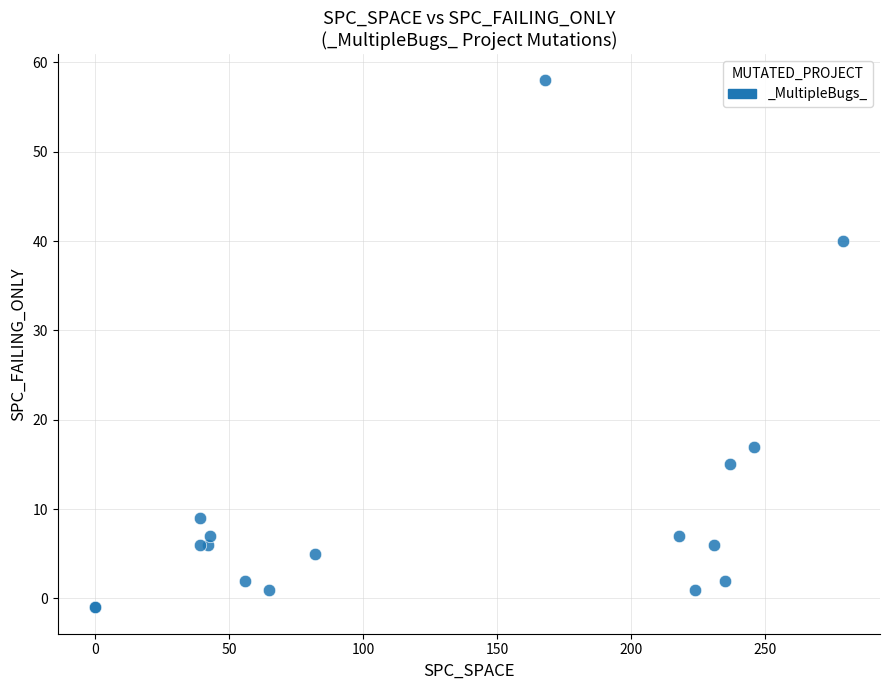

What Y value in the scatter plot is closest to 28?

17